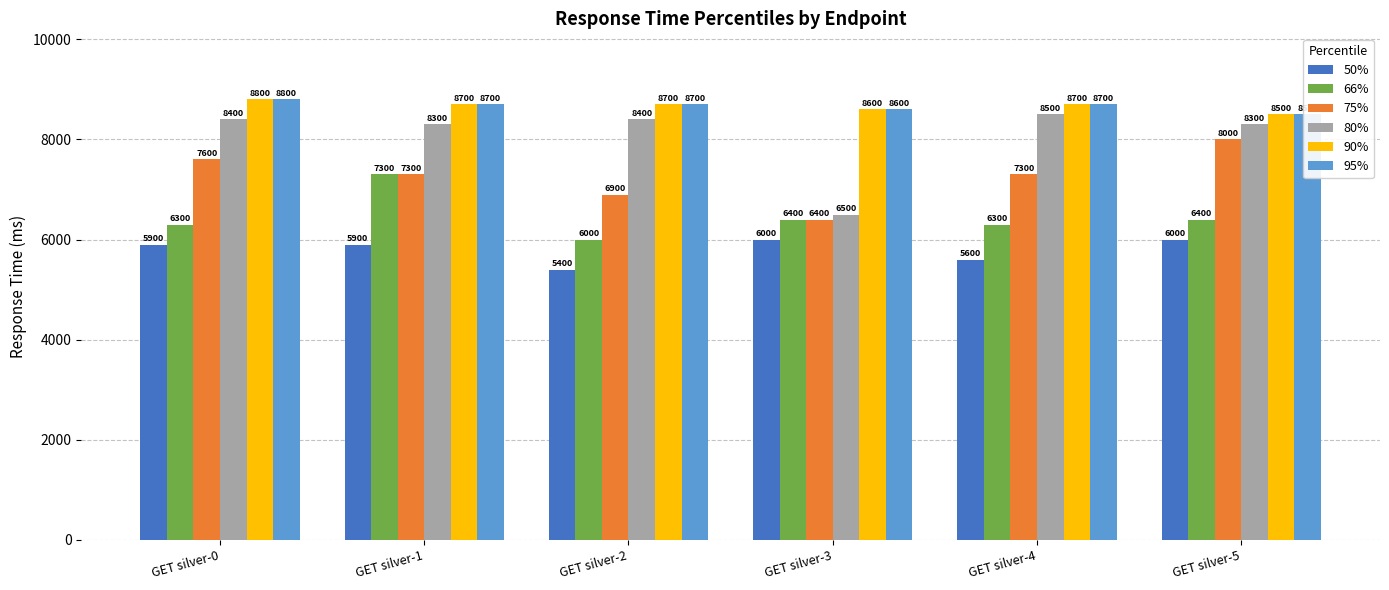

Rank the series by their maximum value, from lowest to highest.

50%, 66%, 75%, 80%, 90%, 95%